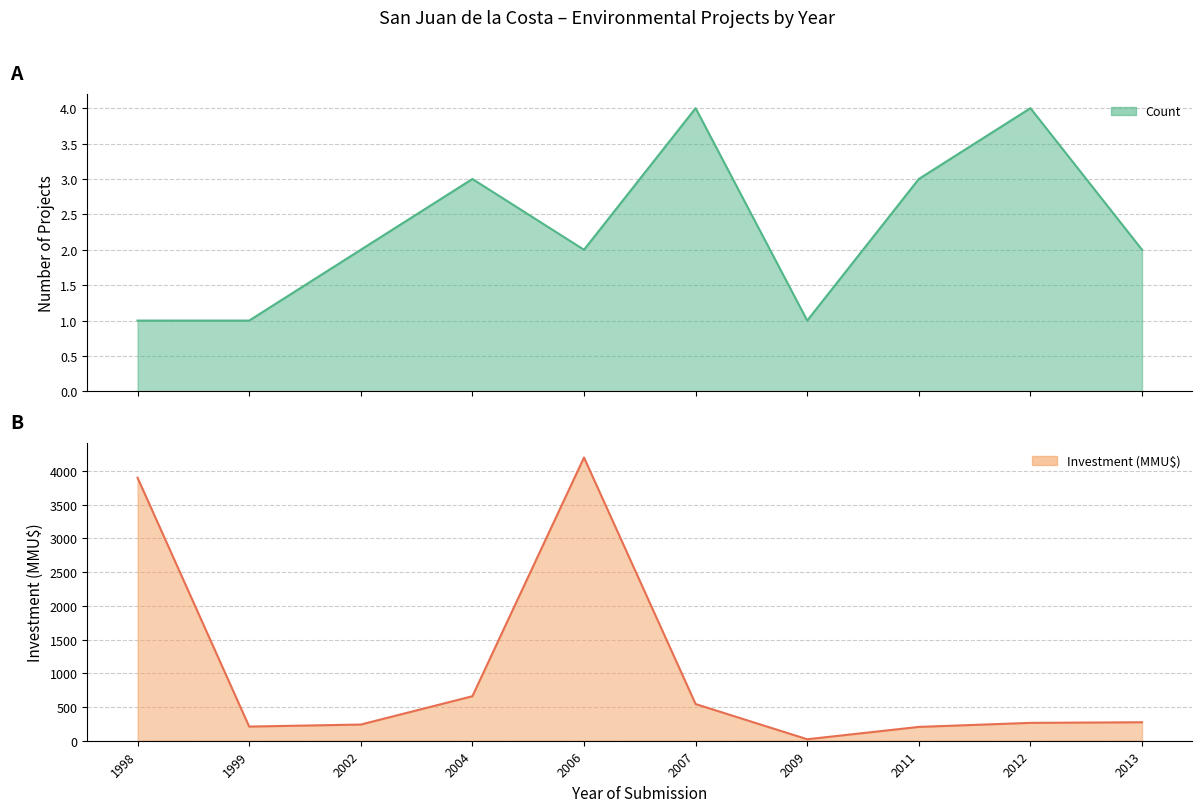

Reading left to right, transcribe all the data shown in this chart.

Count: 1	1	2	3	2	4	1	3	4	2
Investment (MMU$): 3900	210	240	660	4200	544	22	205	265	274